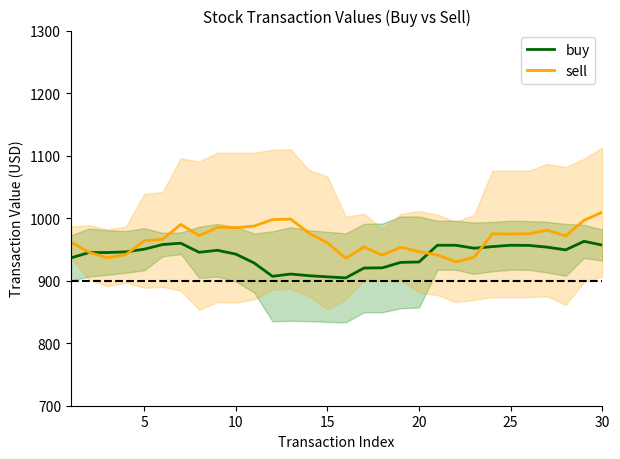

What is the value of the buy point at the 3rd from the left?

945.0